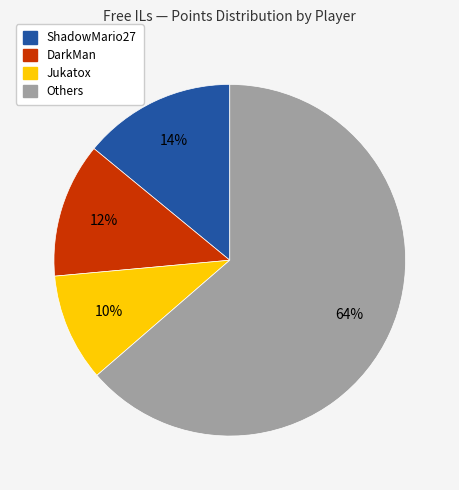

How many slices are in this pie chart?

4